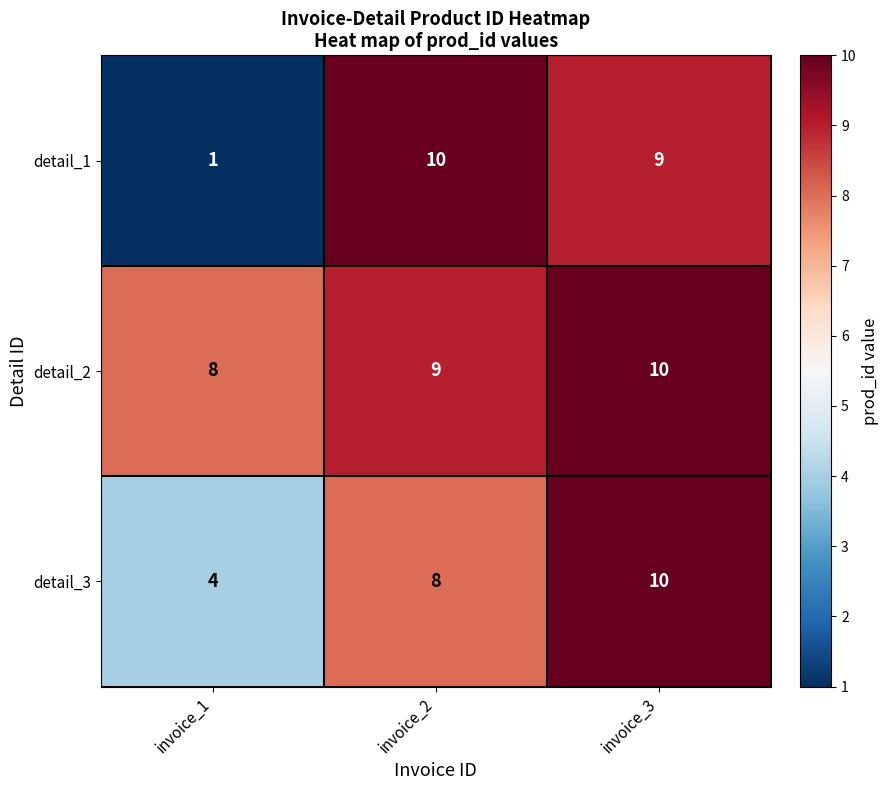

How many data points does each series have?

3